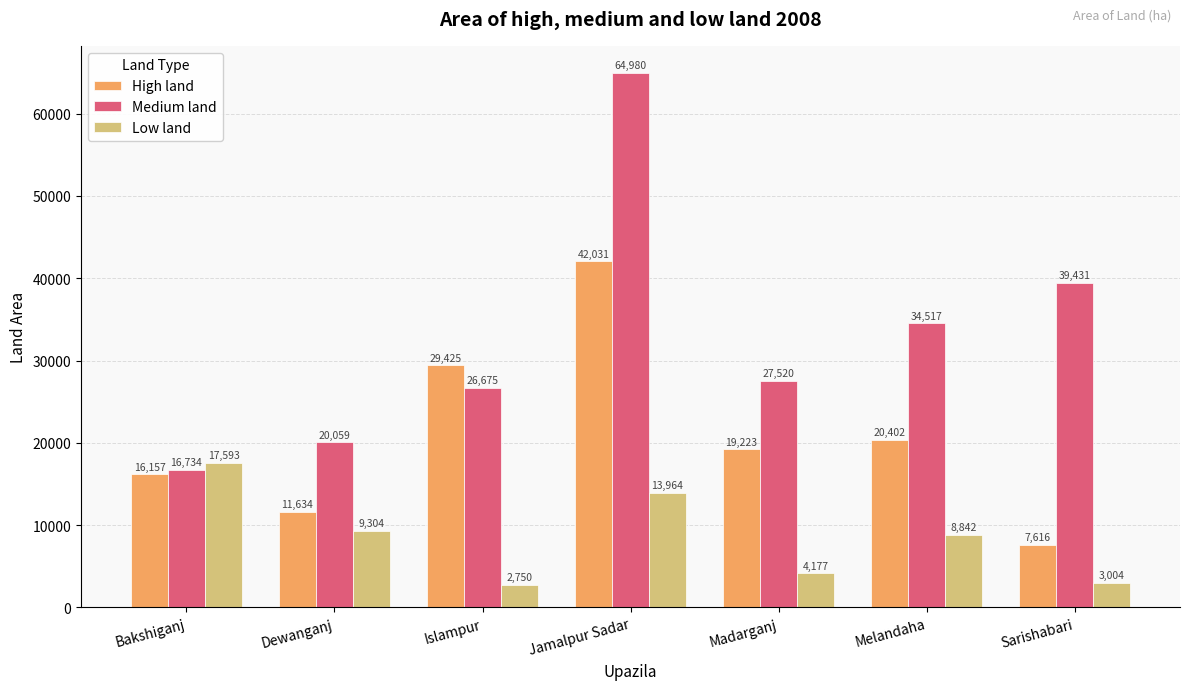

At which category does the chart reach its peak across all series?

Jamalpur Sadar